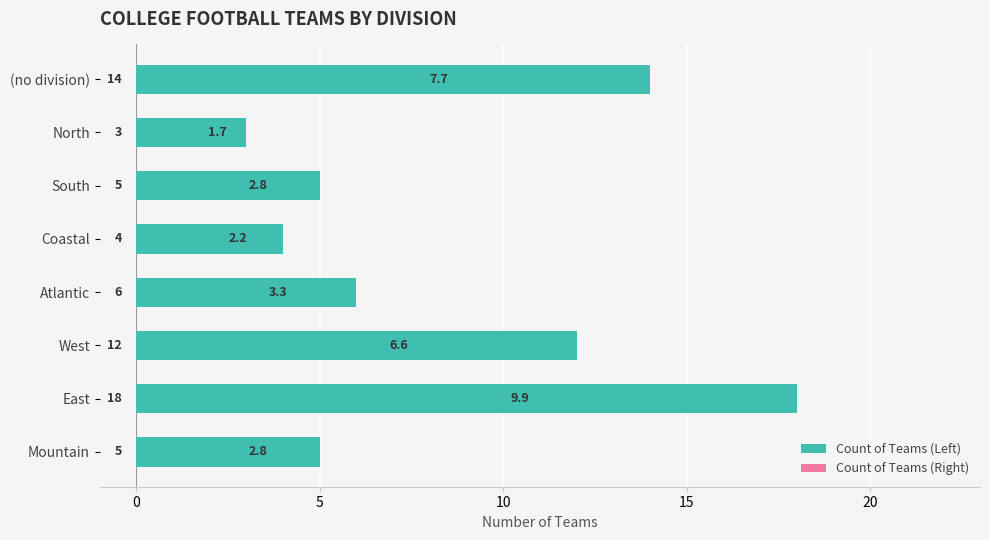

Rank the series by their maximum value, from lowest to highest.

Count of Teams (Right), Count of Teams (Left)